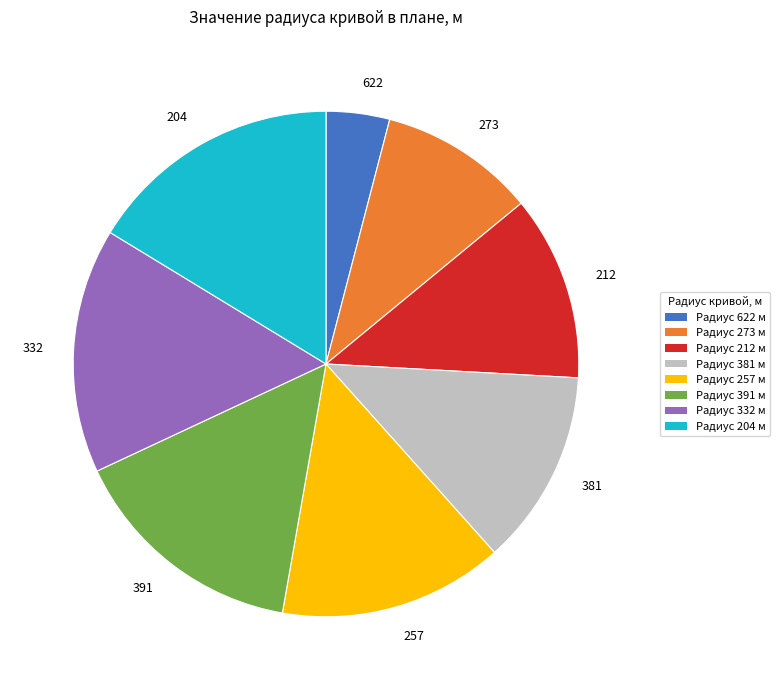

Which category has the smallest portion of the pie?

622